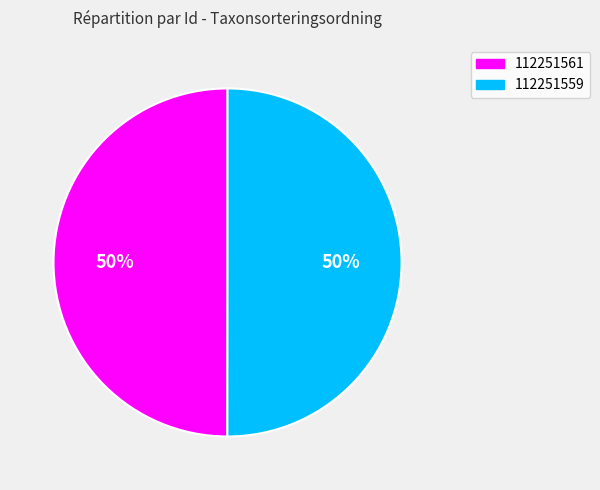

Combined, do 112251559 and 112251561 account for over 50%?

Yes